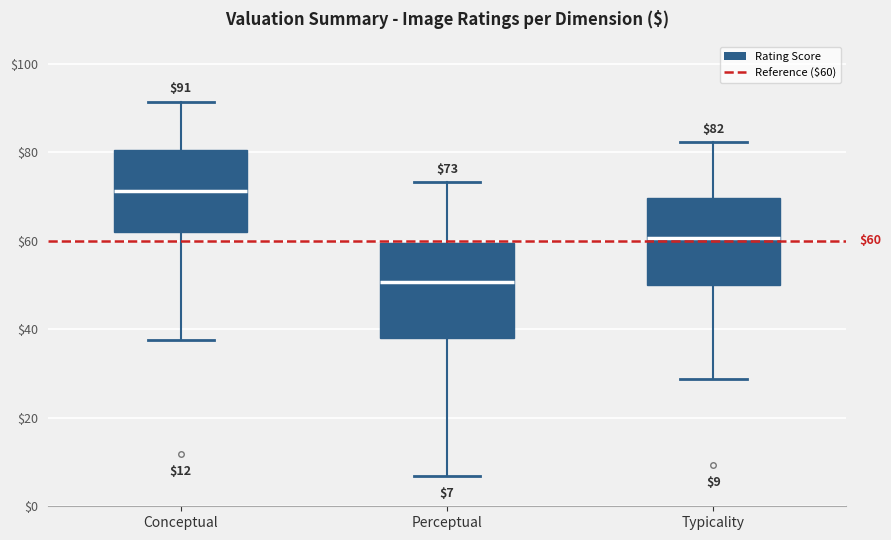

Which box's median line is the highest?

Conceptual